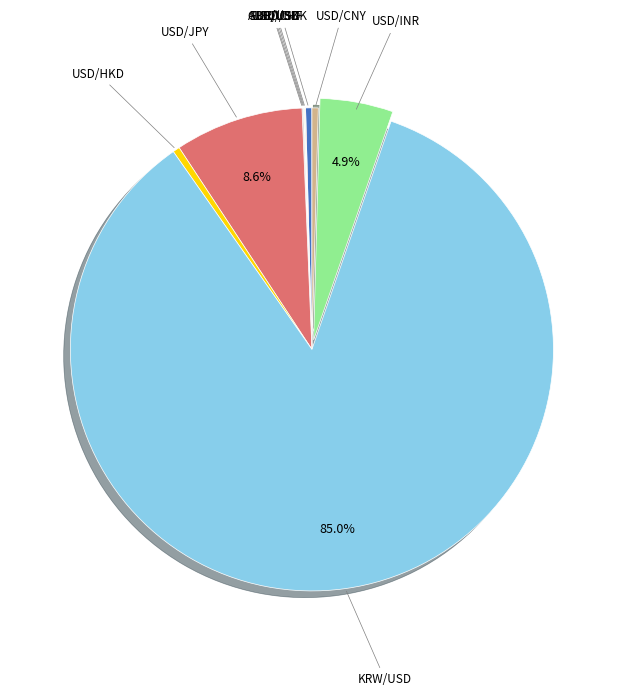

Does any single category account for the majority?

Yes